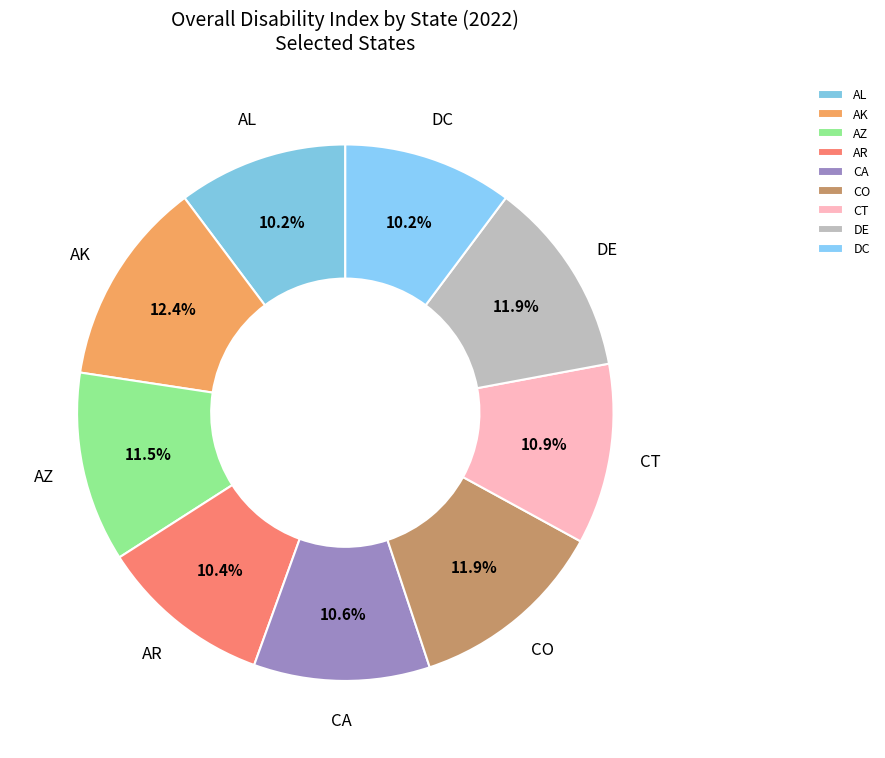

Is AZ the majority of the pie?

No